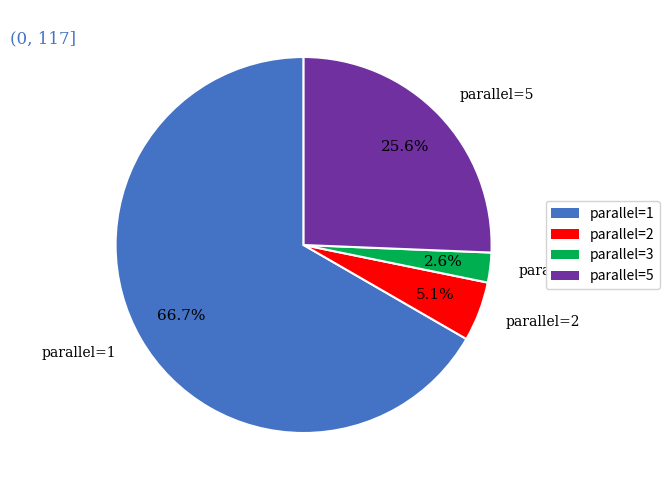

Between parallel=1 and parallel=3, which is larger?

parallel=1